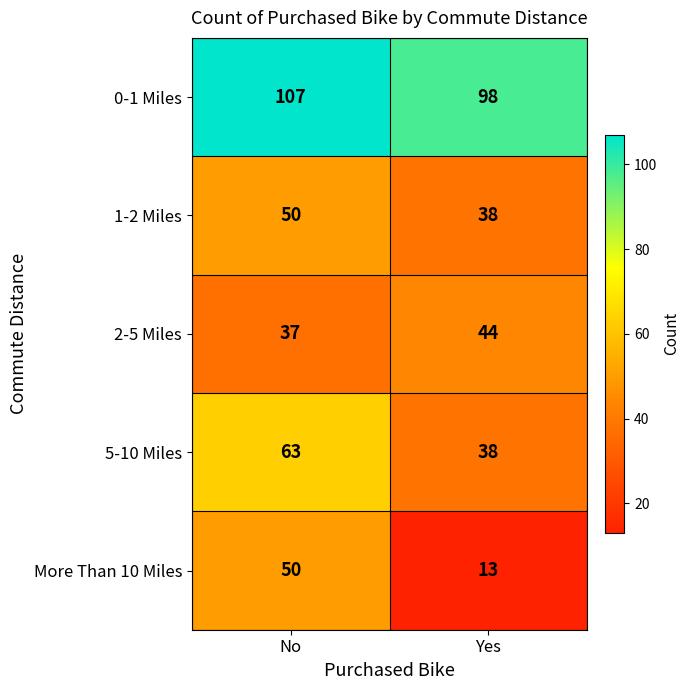

Is it true that 2-5 Miles equals 24 at No?

False